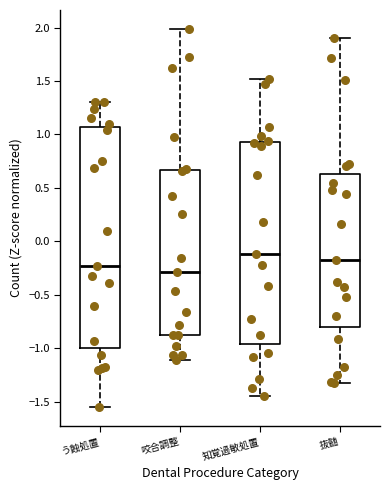

Which box's median line is the lowest?

咬合調整